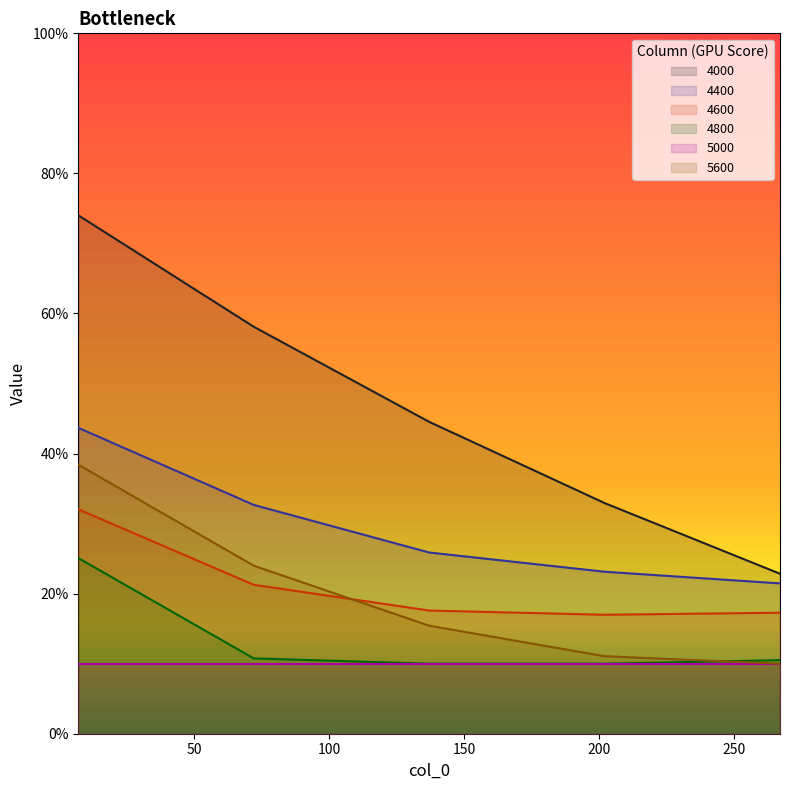

Rank the series by their maximum value, from lowest to highest.

5000, 4800, 4600, 5600, 4400, 4000